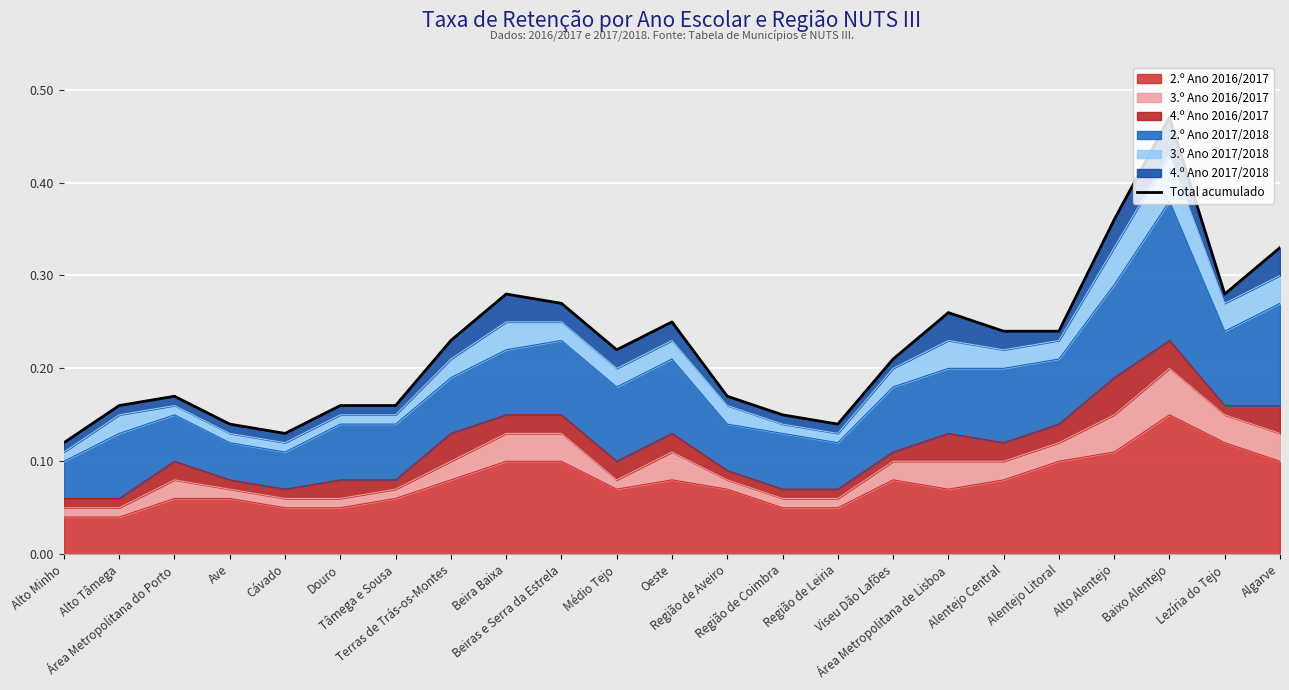

What position from the right is Viseu Dão Lafões?

8